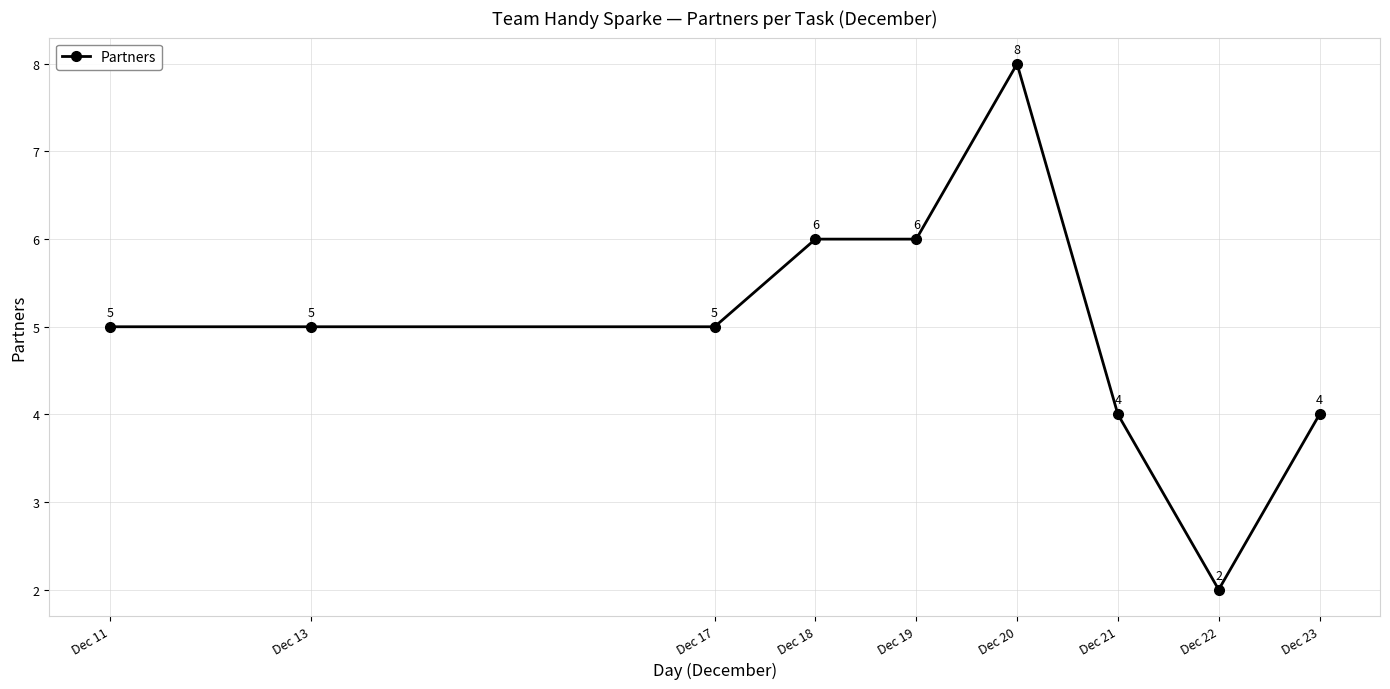

What is the ratio of the value at Dec 18 to the value at Dec 13?

1.2